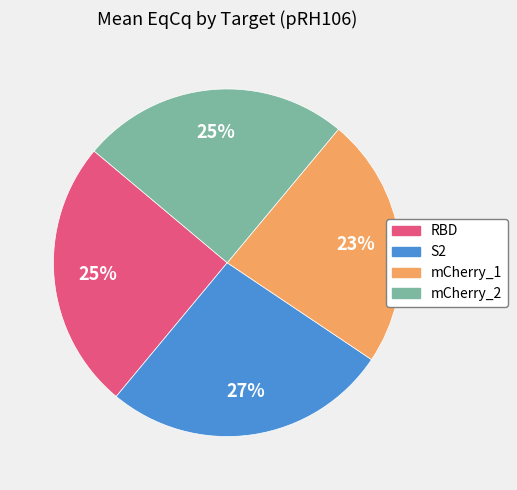

Between RBD and mCherry_1, which is larger?

RBD